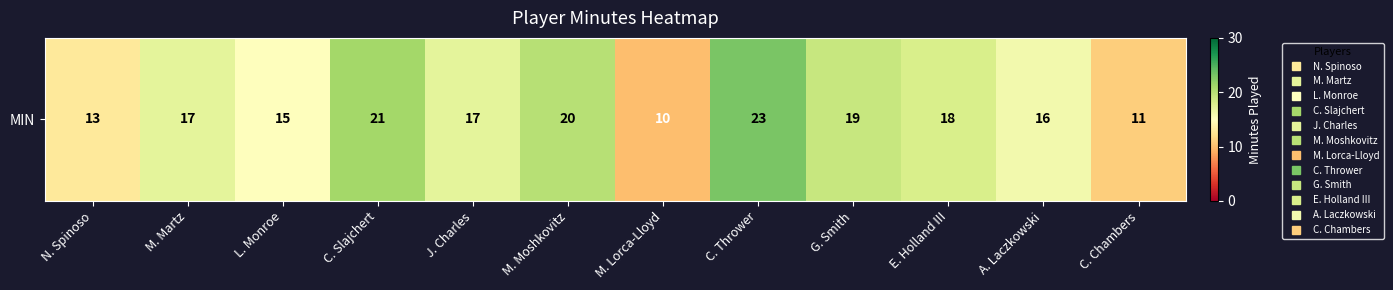

List the labels in order of value, largest first.

C. Thrower, C. Slajchert, M. Moshkovitz, G. Smith, E. Holland III, M. Martz, J. Charles, A. Laczkowski, L. Monroe, N. Spinoso, C. Chambers, M. Lorca-Lloyd